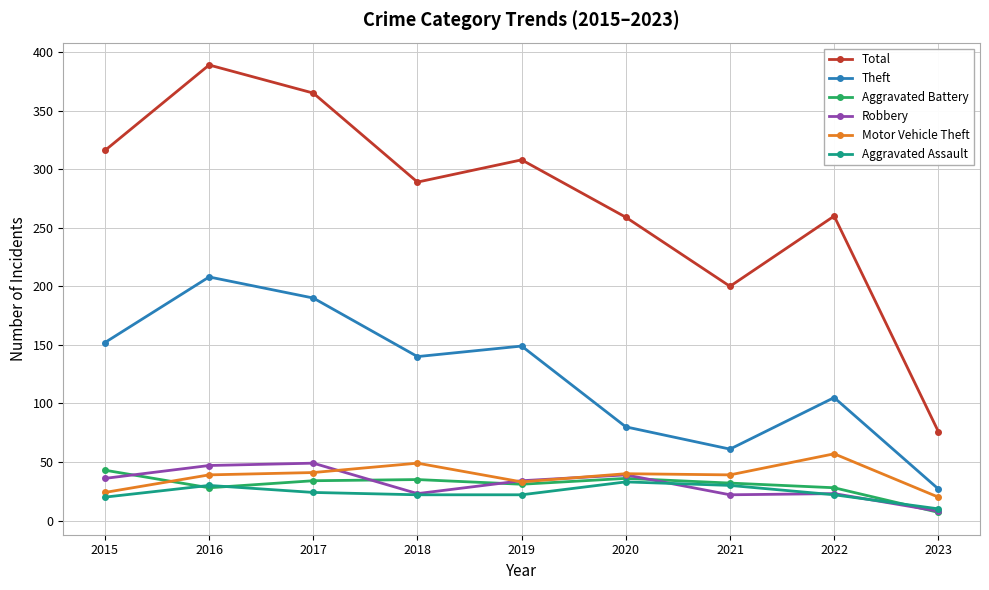

What is the average value of the Aggravated Battery series?

30